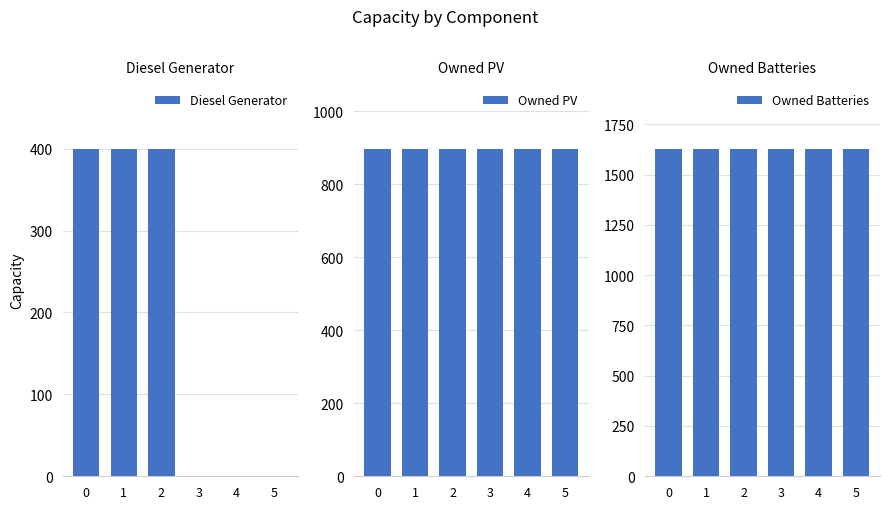

Reading right to left, extract all data points from this chart.

Diesel Generator: 0	0	0	400	400	400
Owned PV: 897	897	897	897	897	897
Owned Batteries: 1629	1629	1629	1629	1629	1629